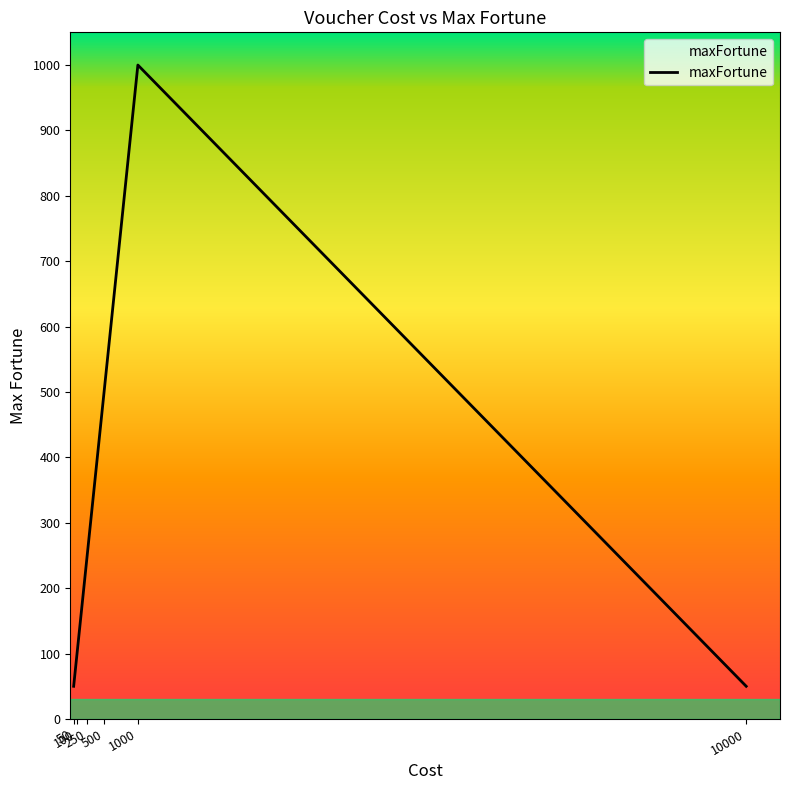

What is the average value?

325